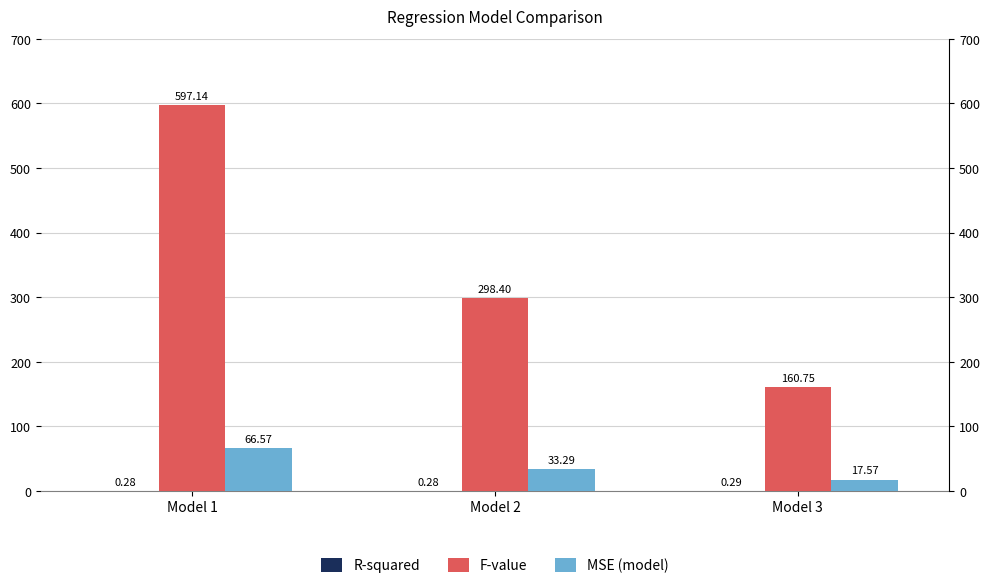

At which category is the sum across all series the highest?

Model 1